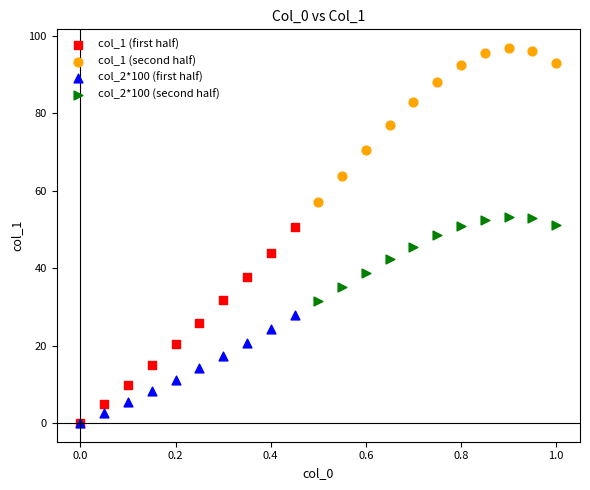

Which series has the widest spread of Y values?

col_1 (first half)